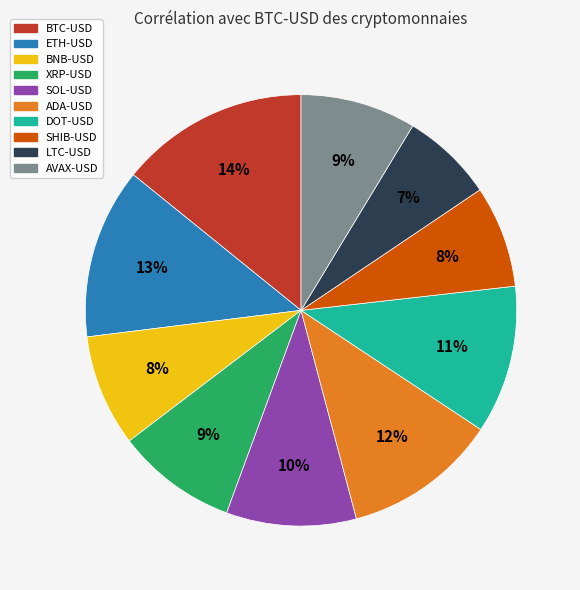

Is there a majority slice in this chart?

No